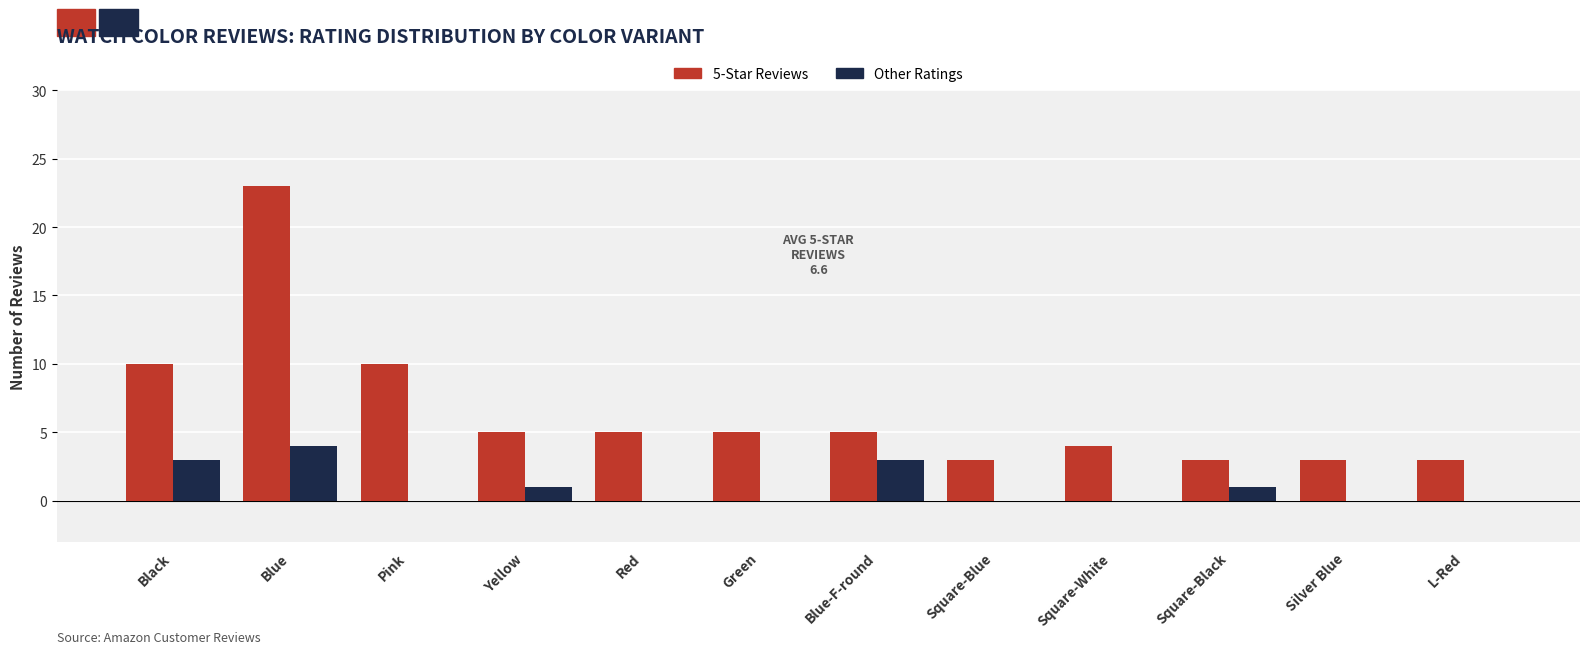

The value of 5-Star Reviews at Red is 7. True or false?

False